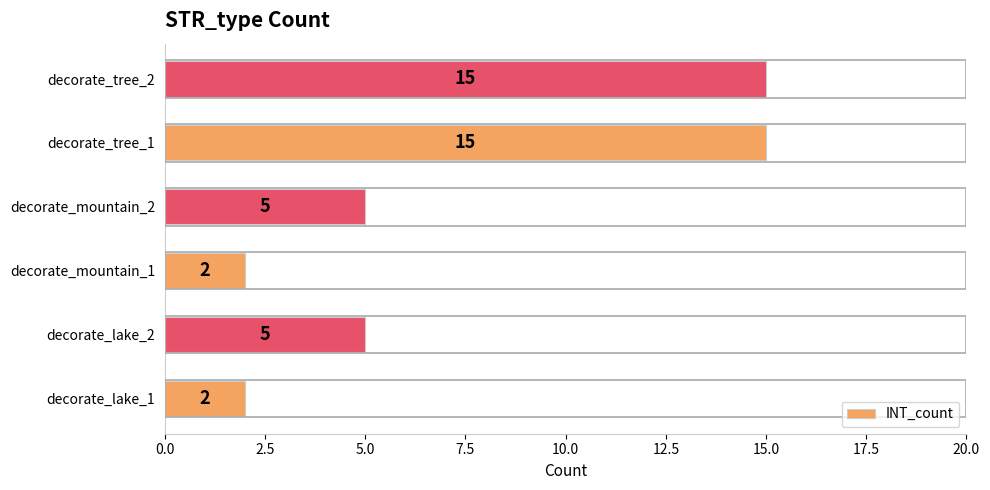

What is the difference between the maximum and second lowest values?

13